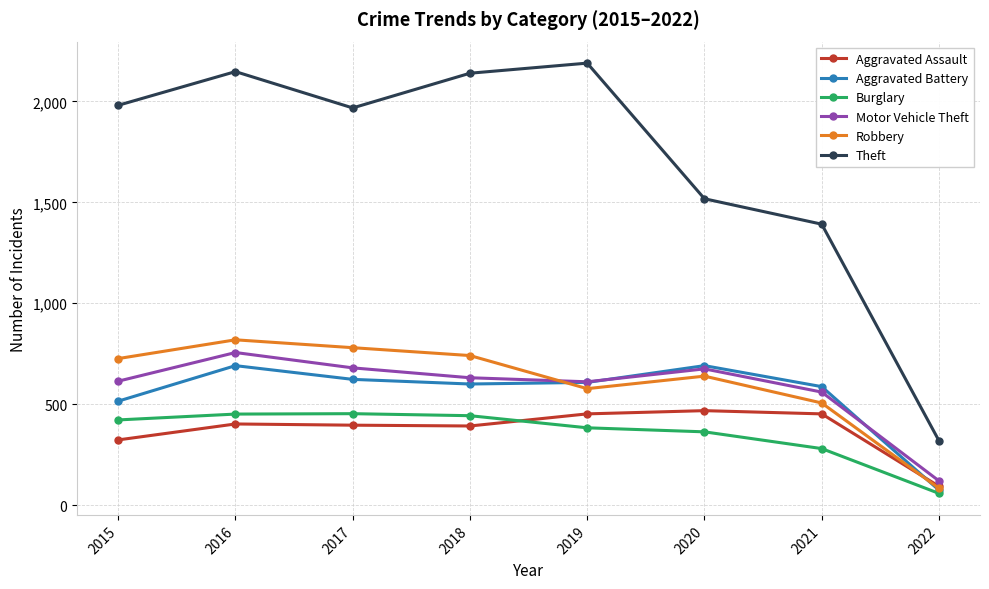

At how many categories does at least one series exceed 1794?

5